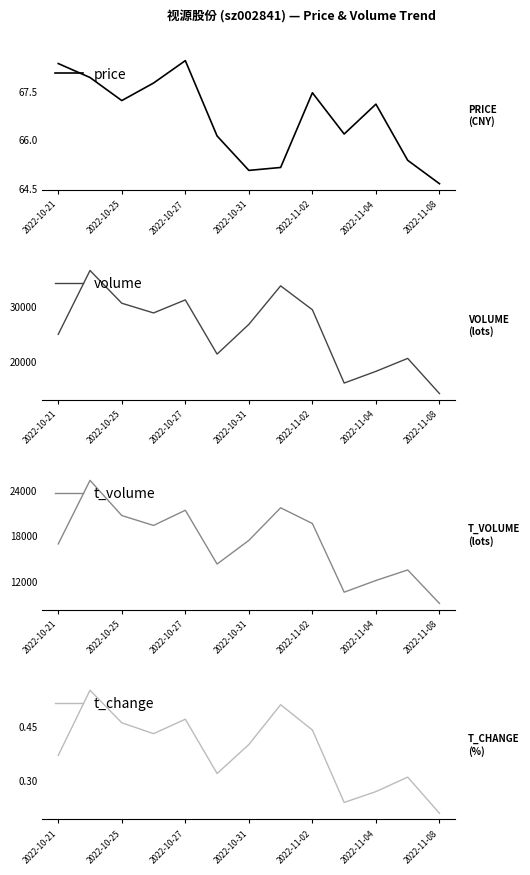

True or false: price has a value of 67.2 at 2022-10-25.

True